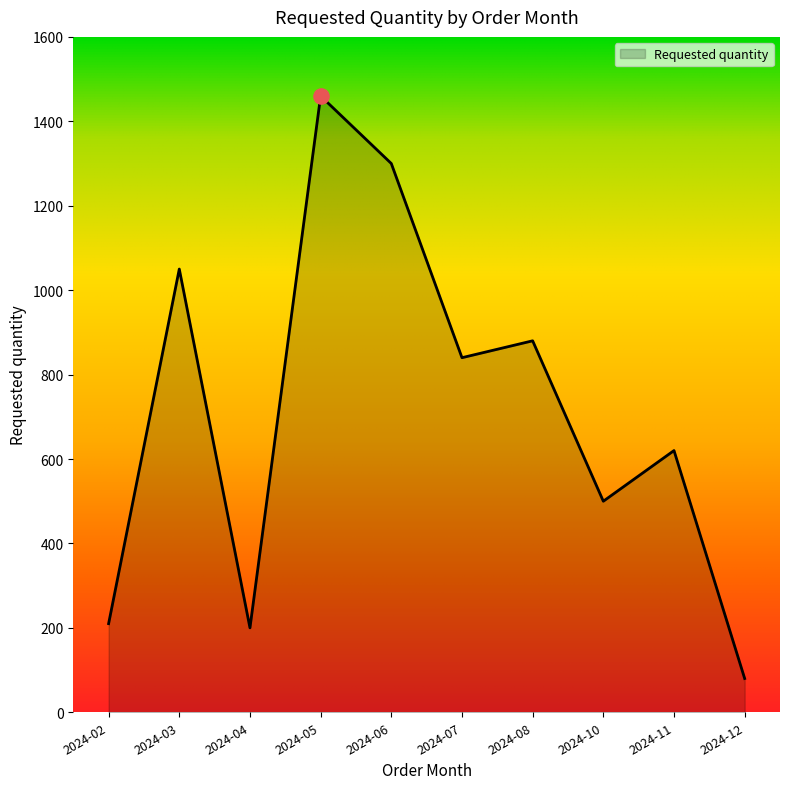

Between 2024-08 and 2024-02, which is larger?

2024-08